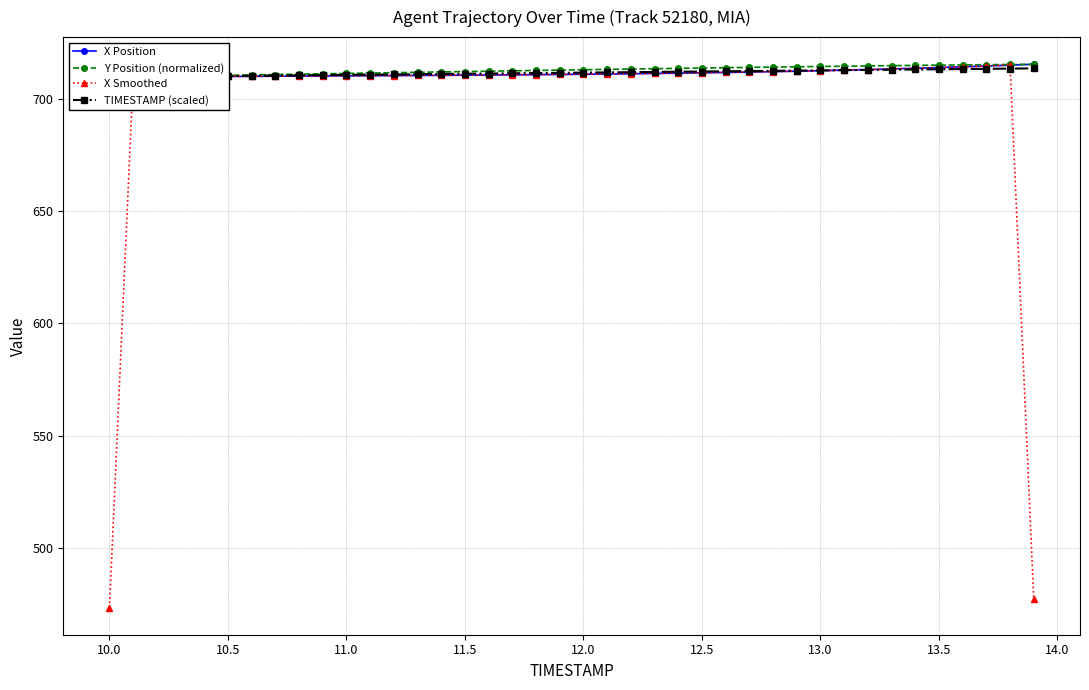

What is the maximum value for X Smoothed?

715.2